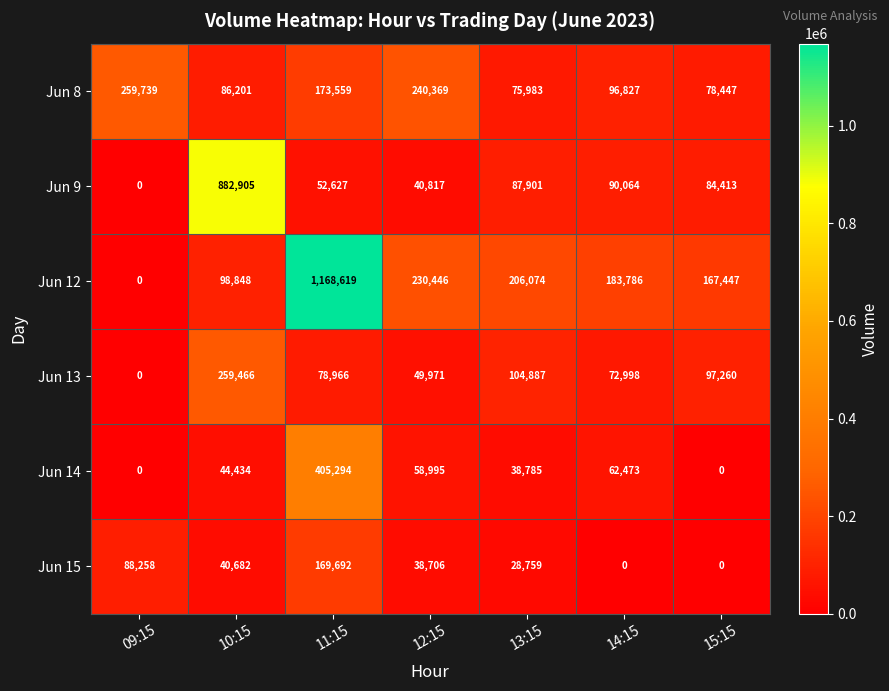

At which category is the sum across all series the highest?

11:15